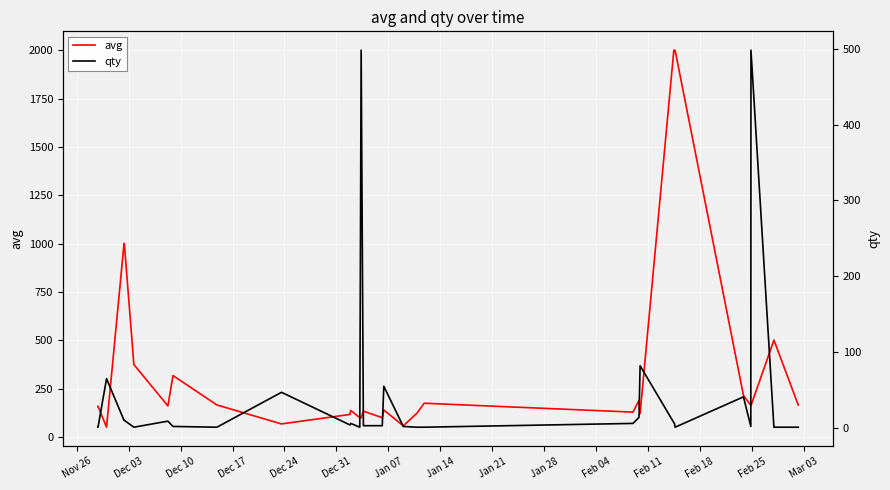

What is the minimum value for avg?

50